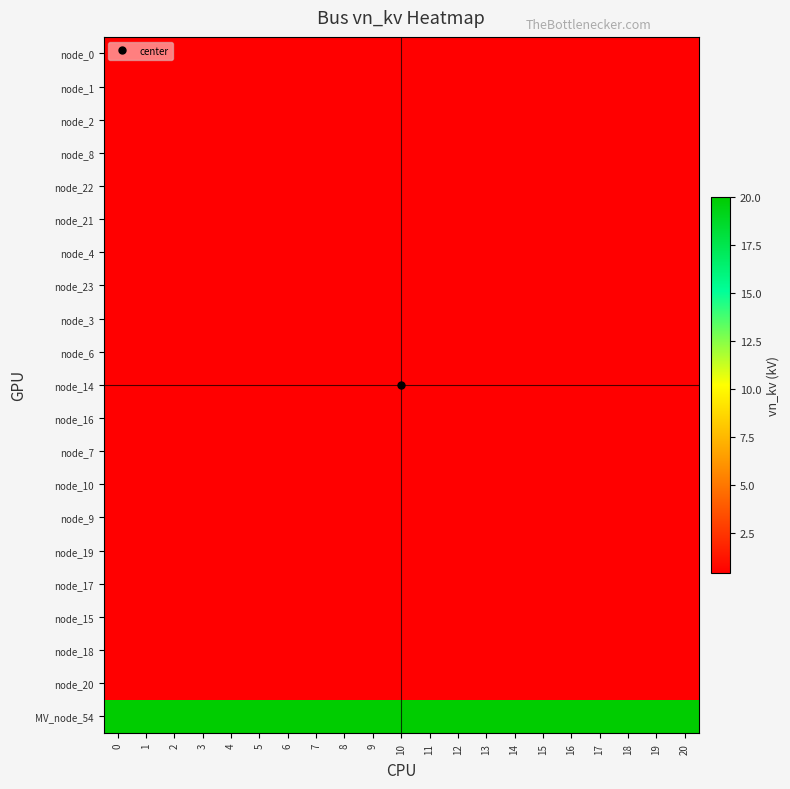

What is the difference between the highest and lowest values at 20?

19.6